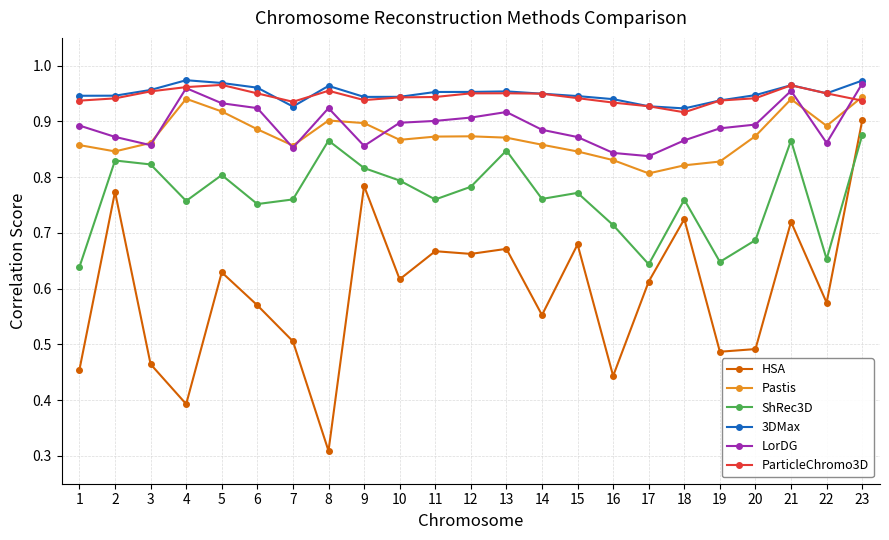

At which label is HSA closest to 0?

8